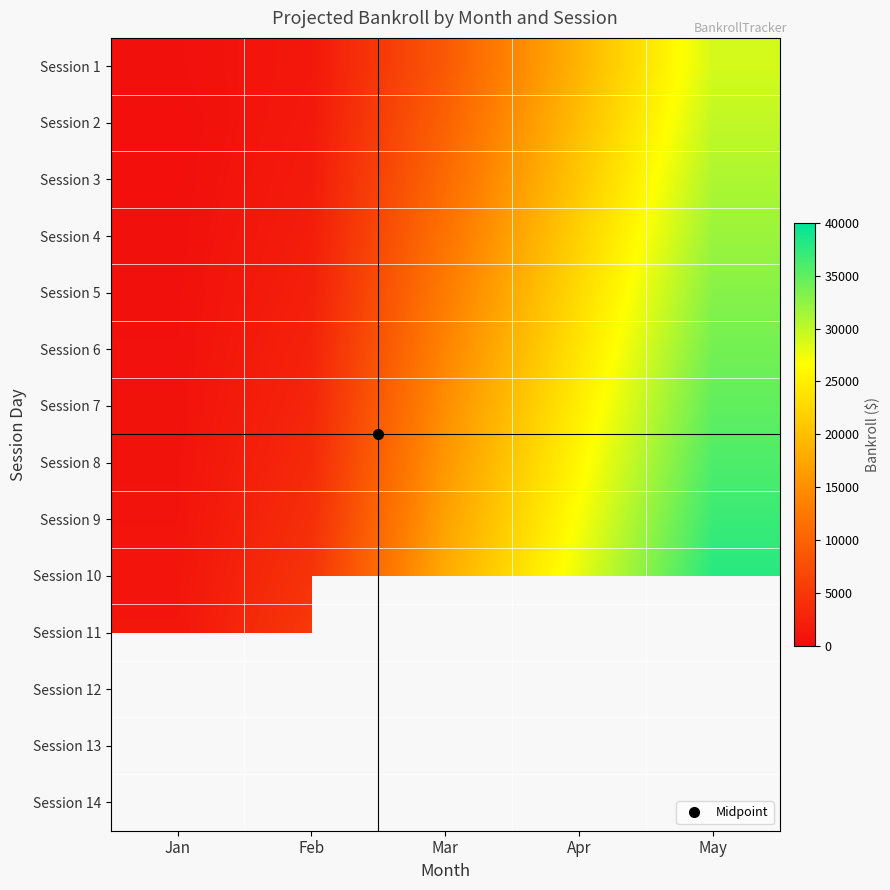

True or false: Session 11 has a value of 1130.0 at Jan.

True